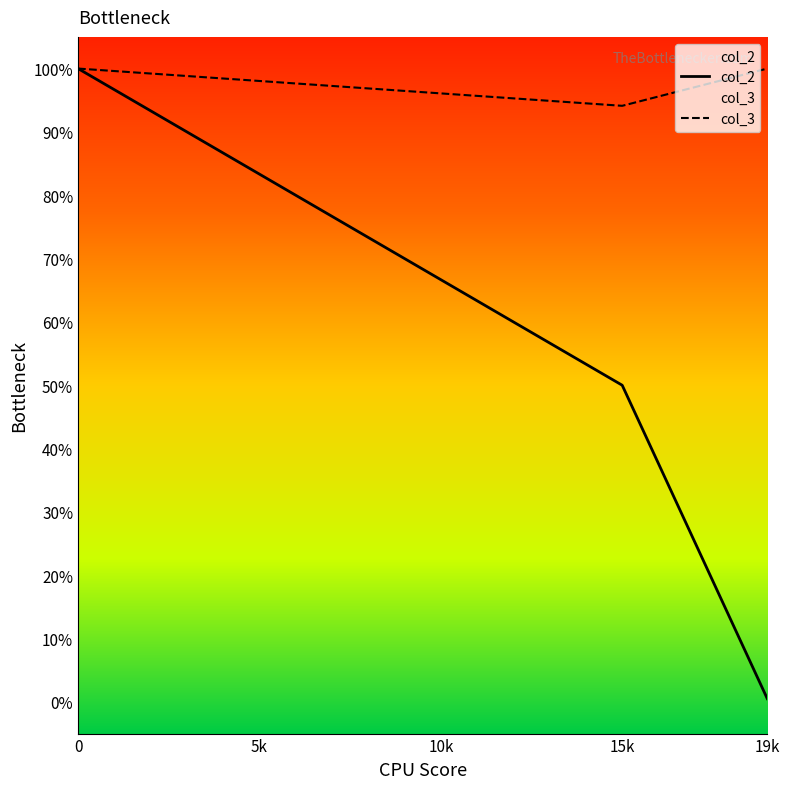

Is the value of col_3 at 15k greater than the value of col_2 at 19k?

Yes